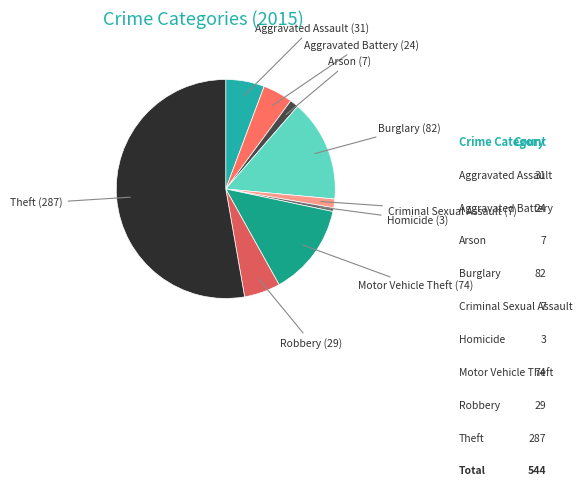

What is the change in value from Arson to Motor Vehicle Theft?

+67